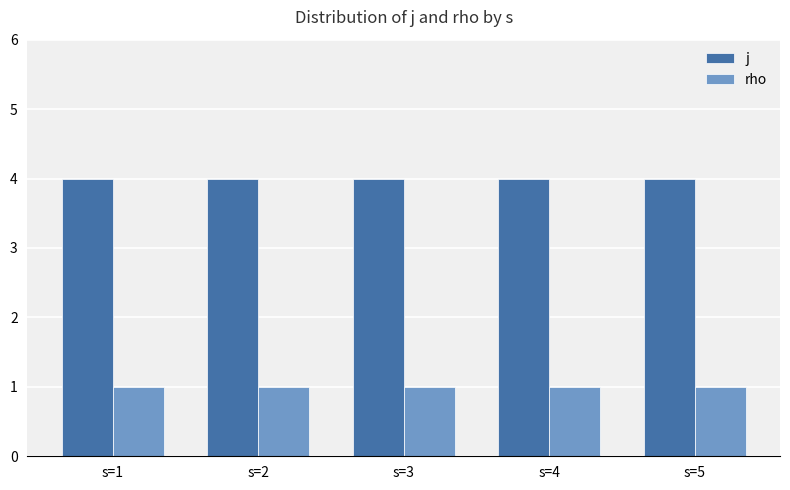

Reading left to right, transcribe all the data shown in this chart.

j: s=1=4	s=2=4	s=3=4	s=4=4	s=5=4
rho: s=1=1	s=2=1	s=3=1	s=4=1	s=5=1